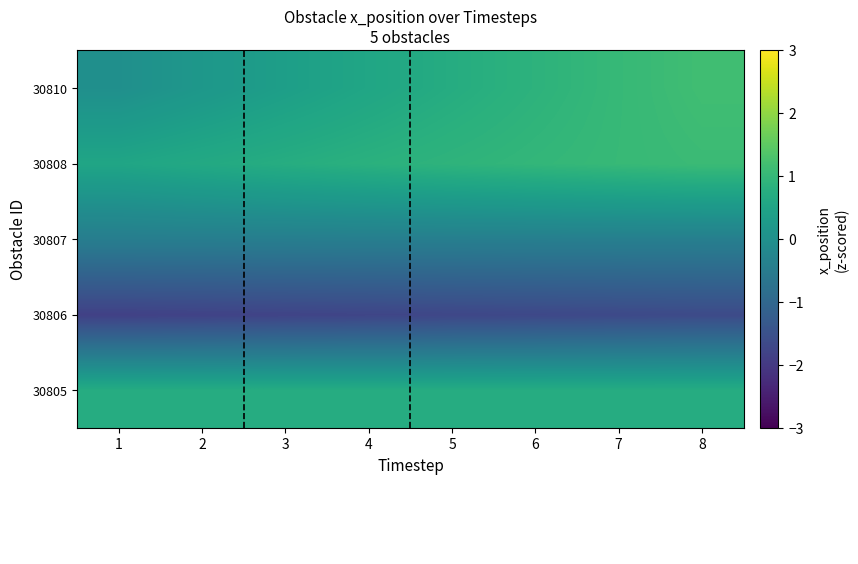

Which series has the largest range (max minus min)?

30810